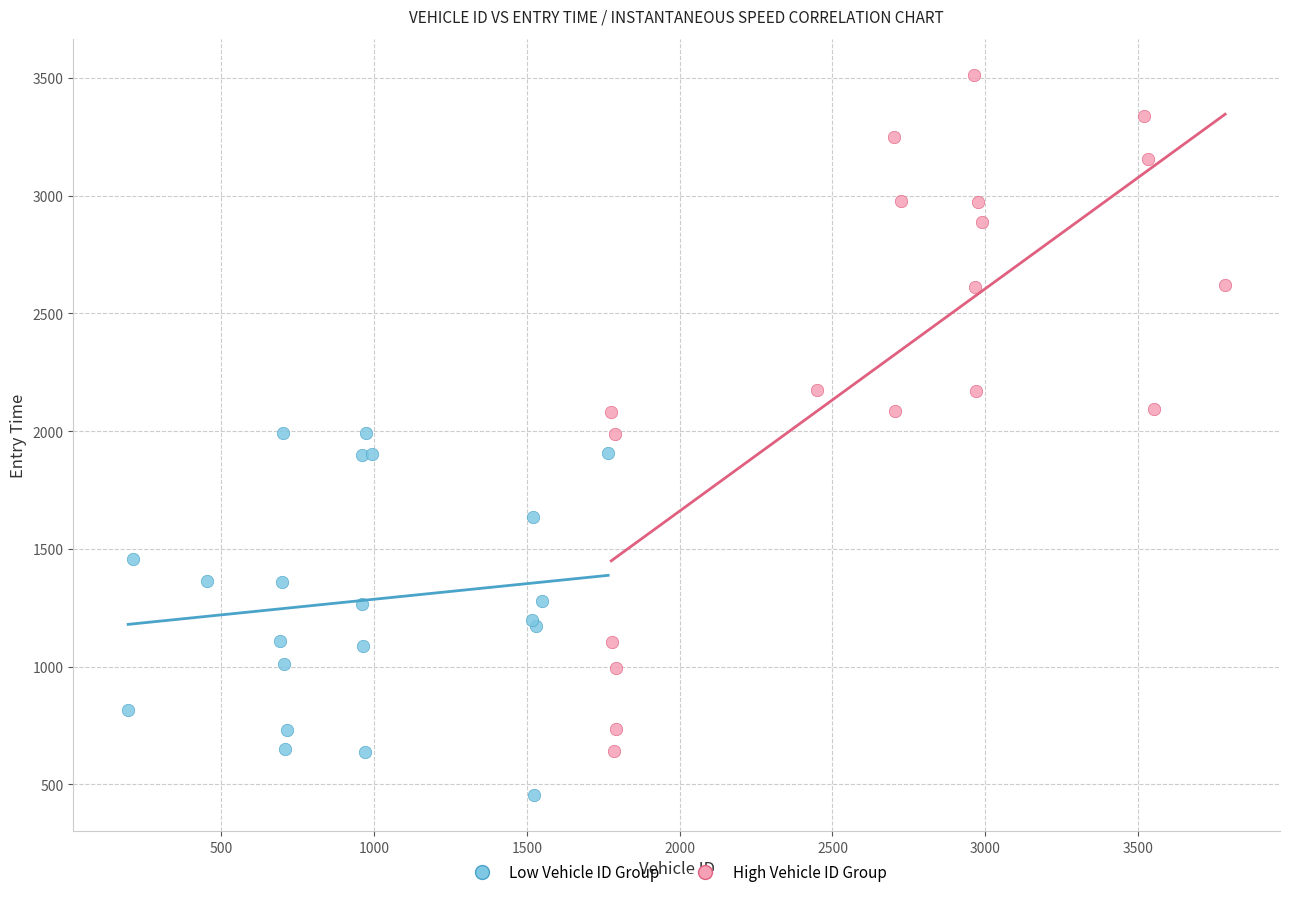

Which series reaches the maximum Y coordinate?

High Vehicle ID Group